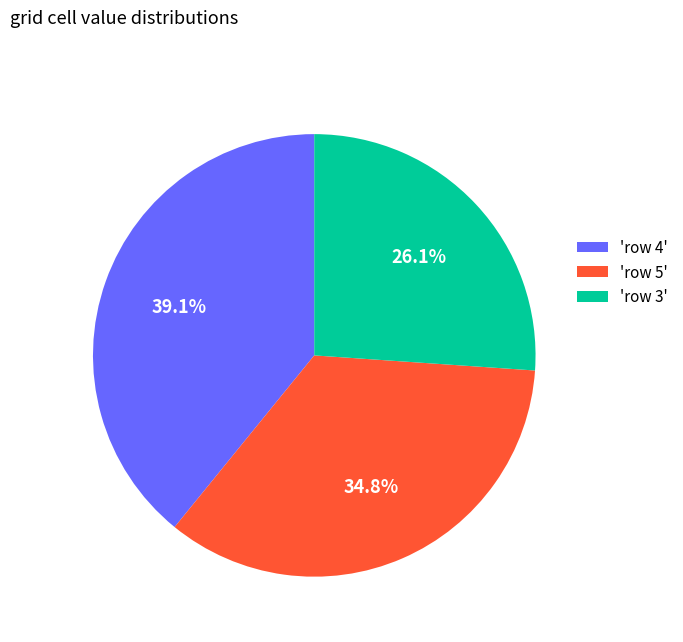

Is 'row 4' the majority of the pie?

No